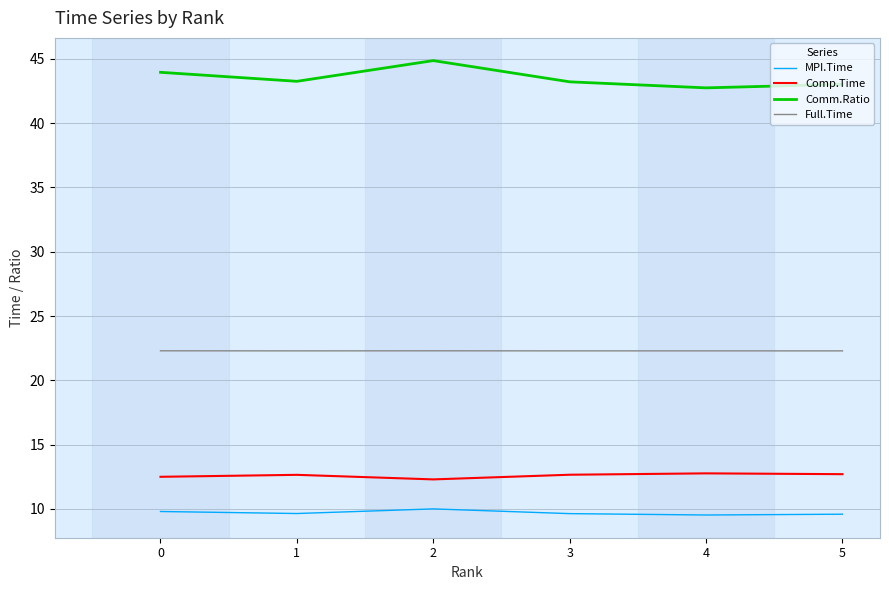

At which category does the chart reach its peak across all series?

2